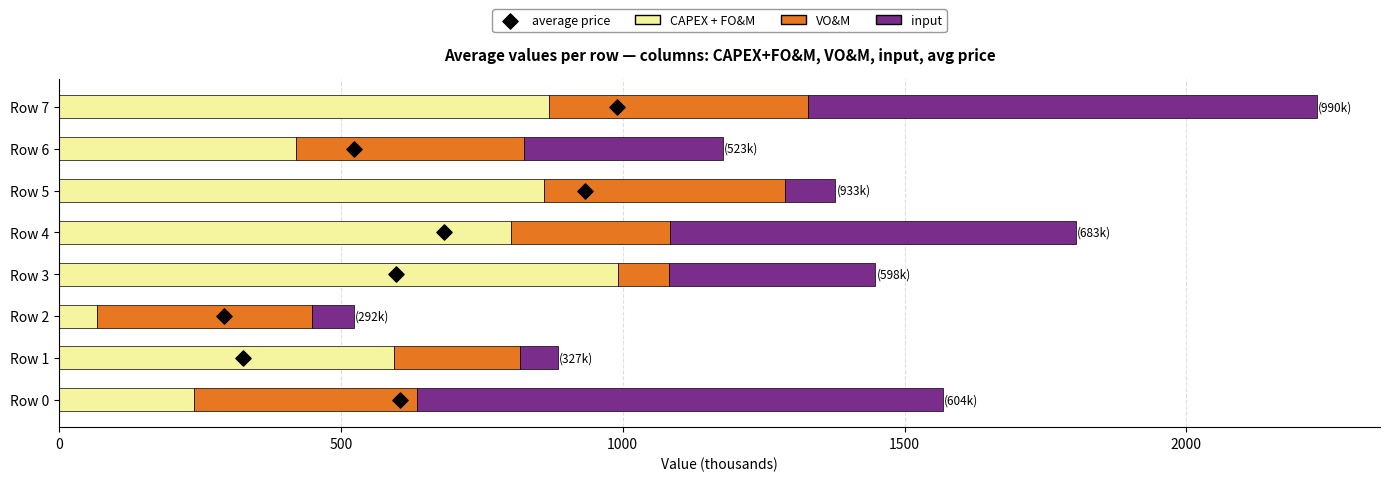

At how many categories does at least one series exceed 755?

5